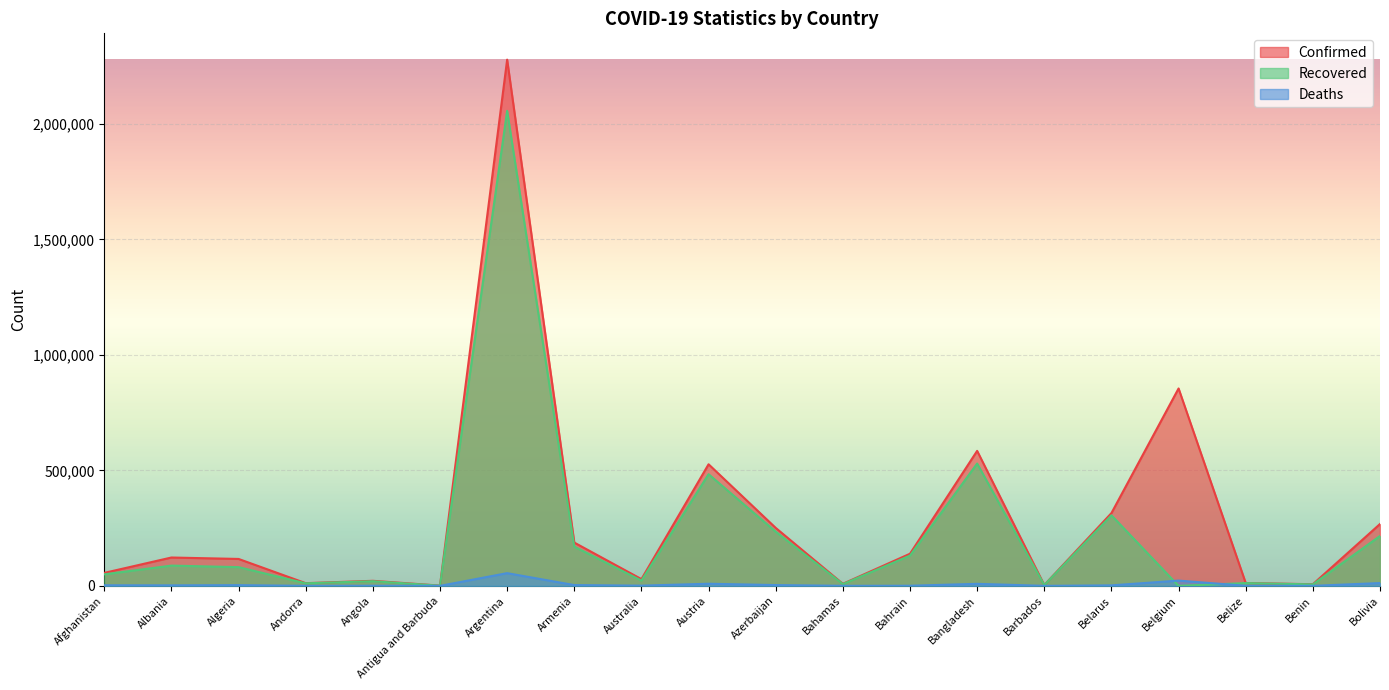

Which label corresponds to the largest value in the chart?

Argentina